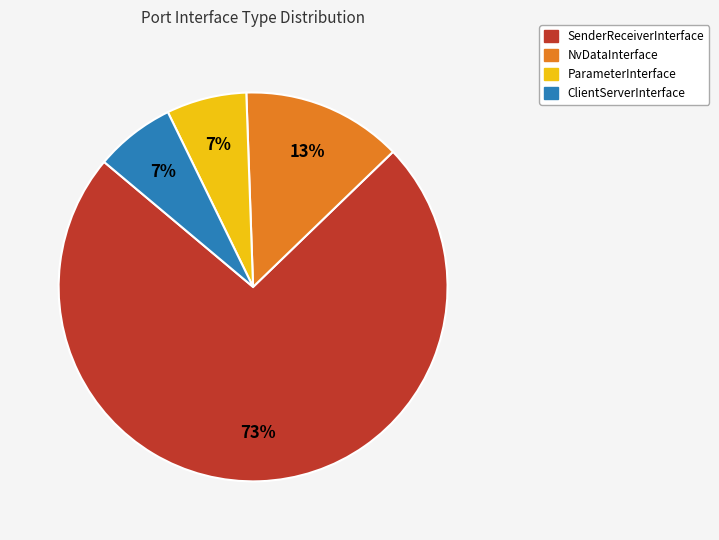

Is there a majority slice in this chart?

Yes